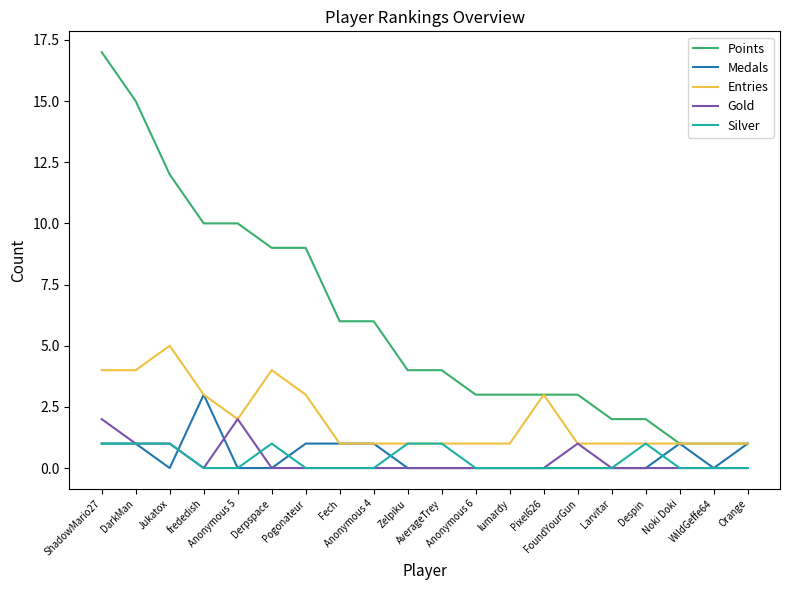

True or false: Points and Silver intersect in this chart.

False